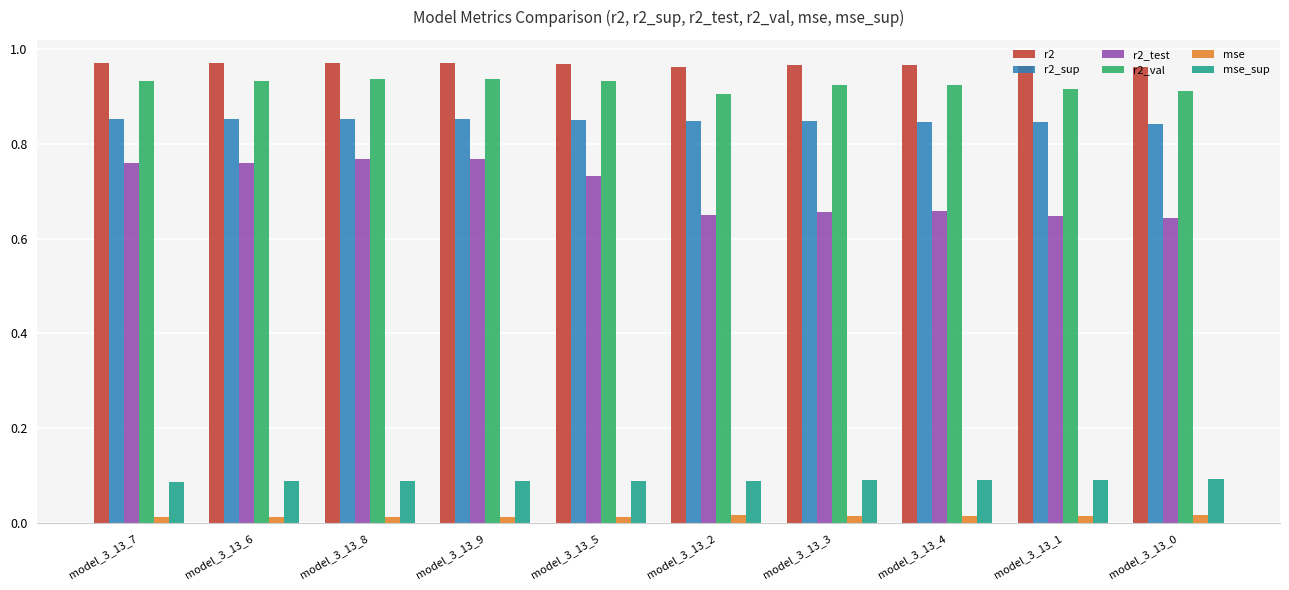

At how many categories does at least one series exceed 0?

10